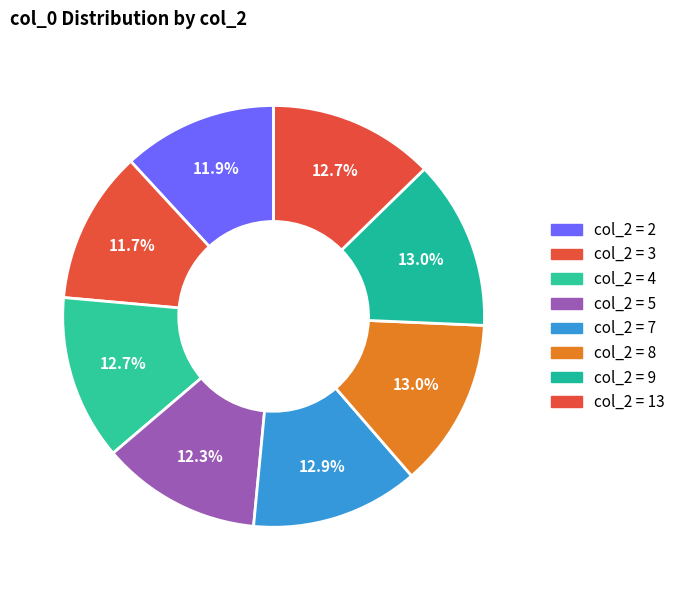

How many segments does this pie chart have?

8